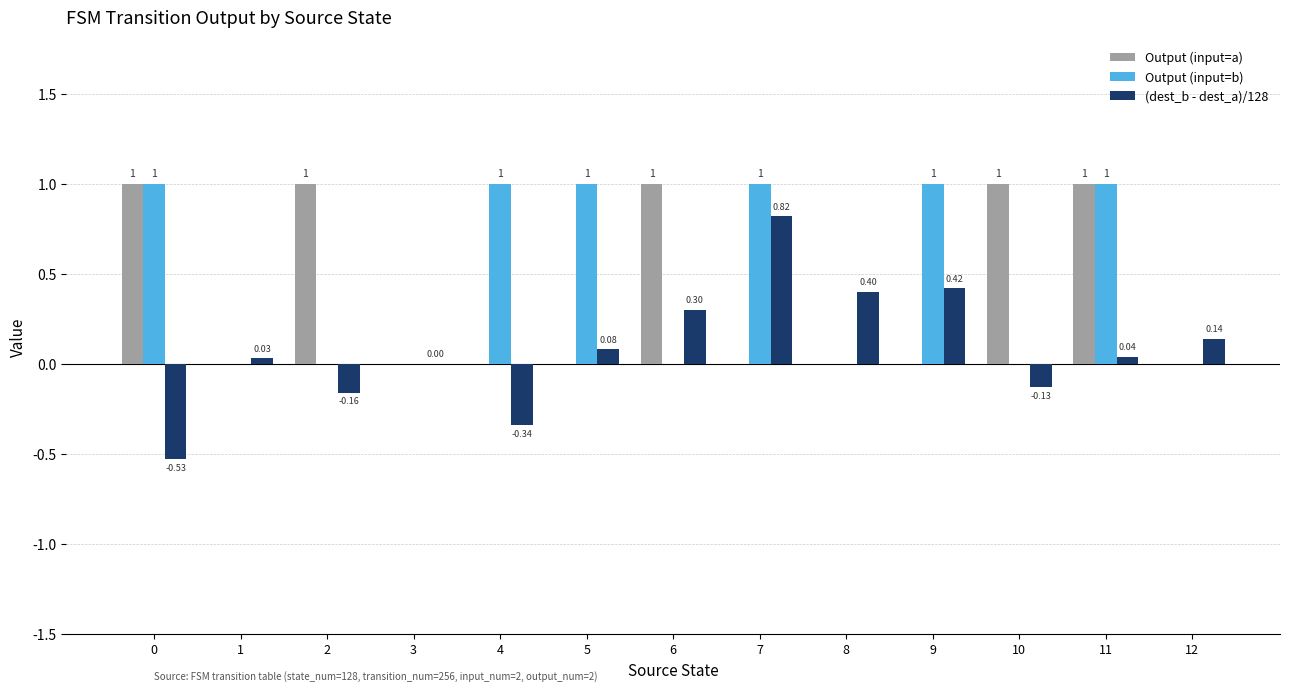

At which category is the sum across all series the highest?

11